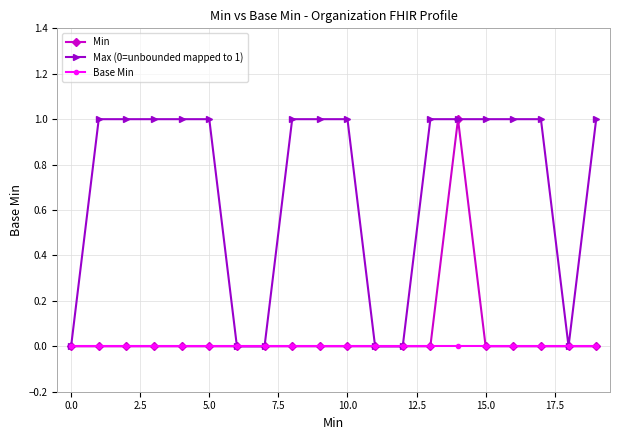

Which series has the largest total across all categories?

Max (0=unbounded mapped to 1)